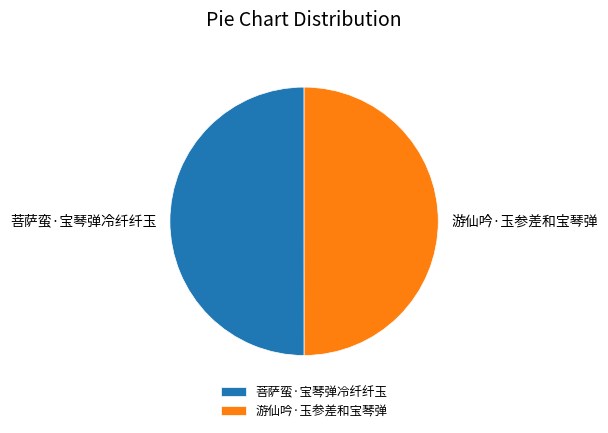

The 菩萨蛮·宝琴弹冷纤纤玉 slice represents 50% of the pie. True or false?

True